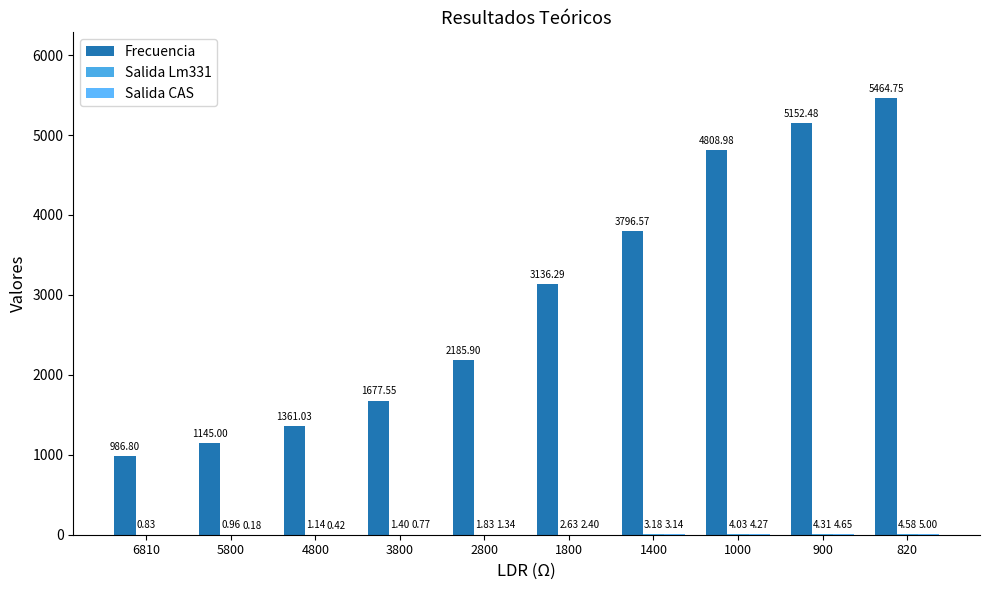

Does the chart contain stacked bars?

No